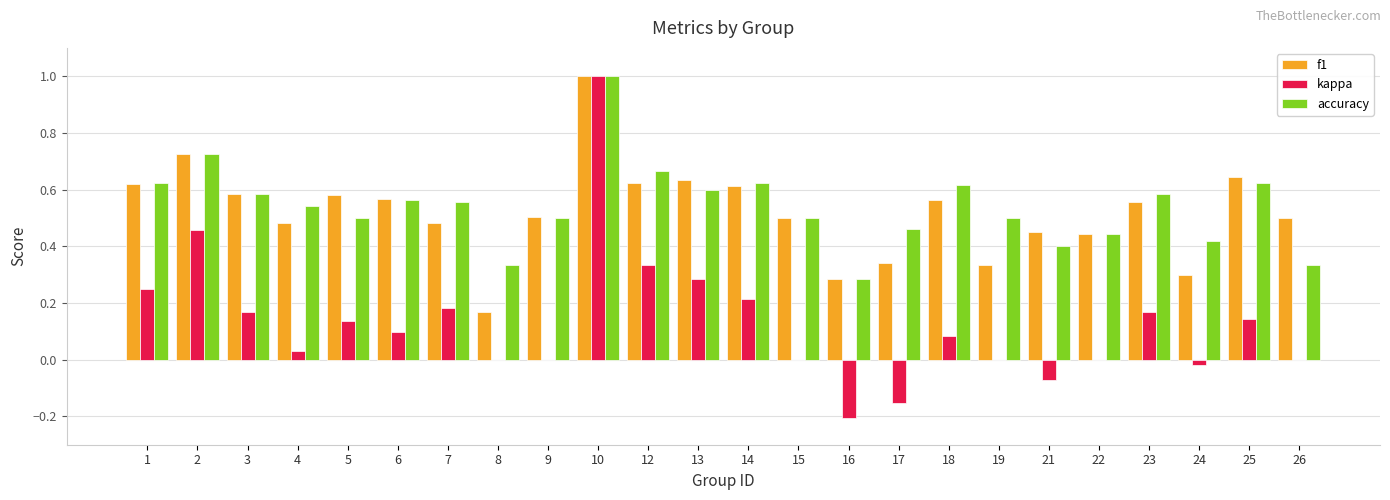

What is the greatest value displayed?

1.0